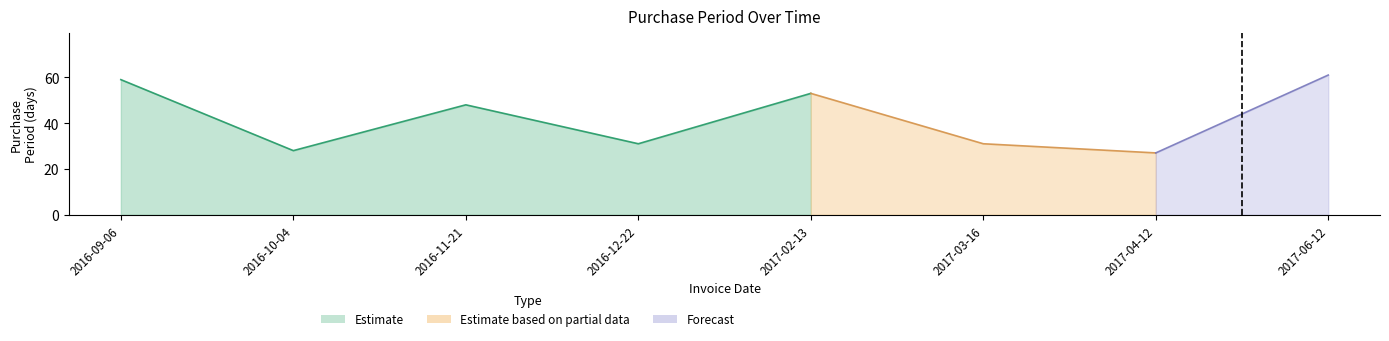

At which category does the chart reach its minimum across all series?

2017-04-12